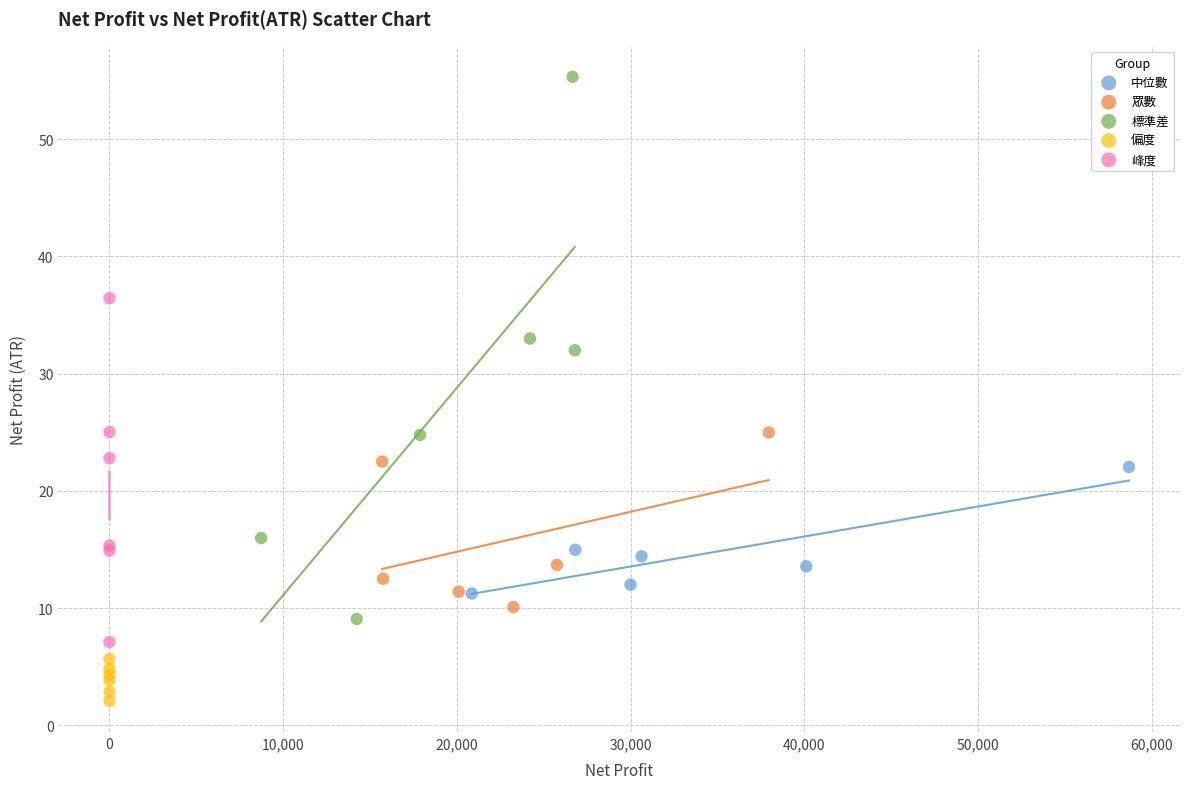

Which series contains the lowest Y value?

偏度